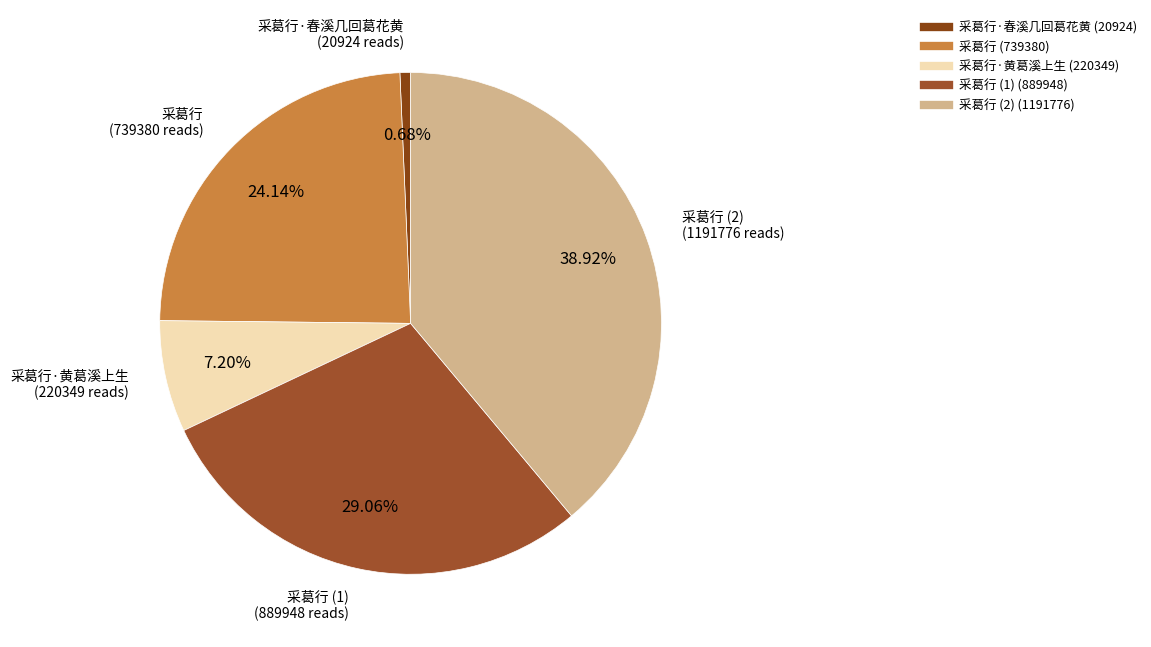

How many slices are in this pie chart?

5